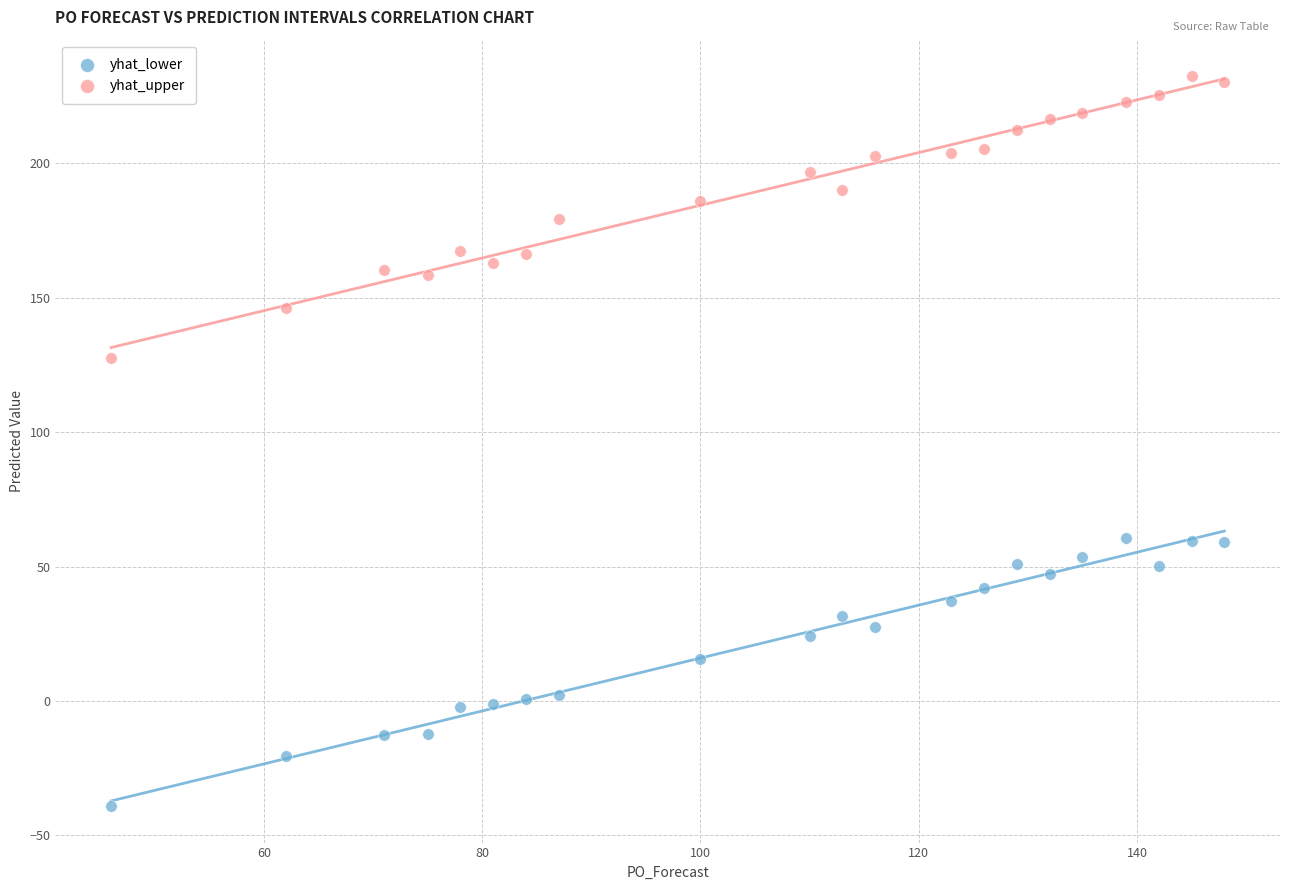

Across all data points, what is the range of X values (max minus min)?

102.0